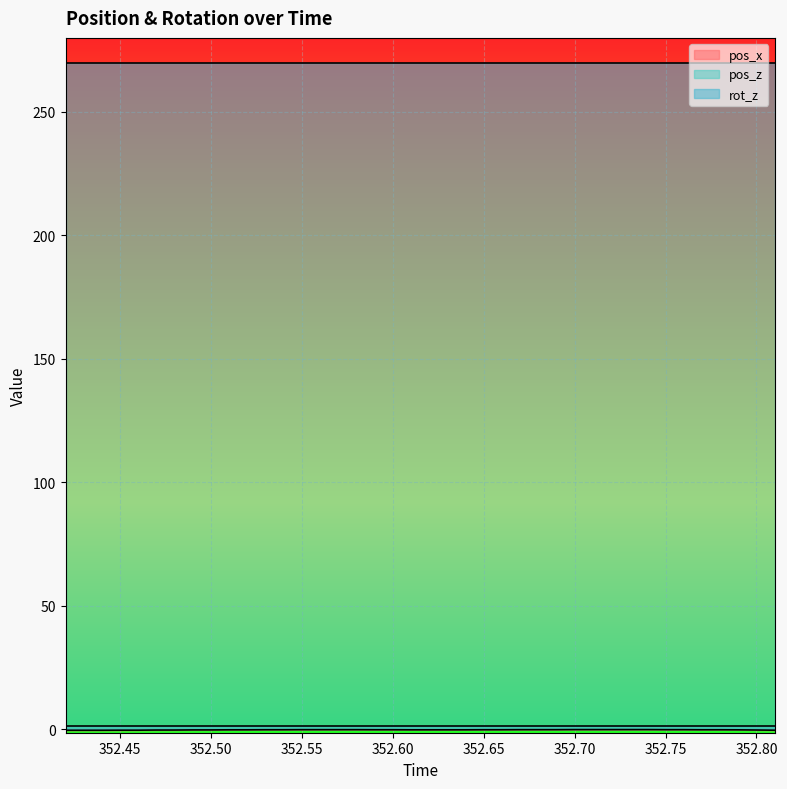

The value of rot_z at 352.47 is 270.0. True or false?

True